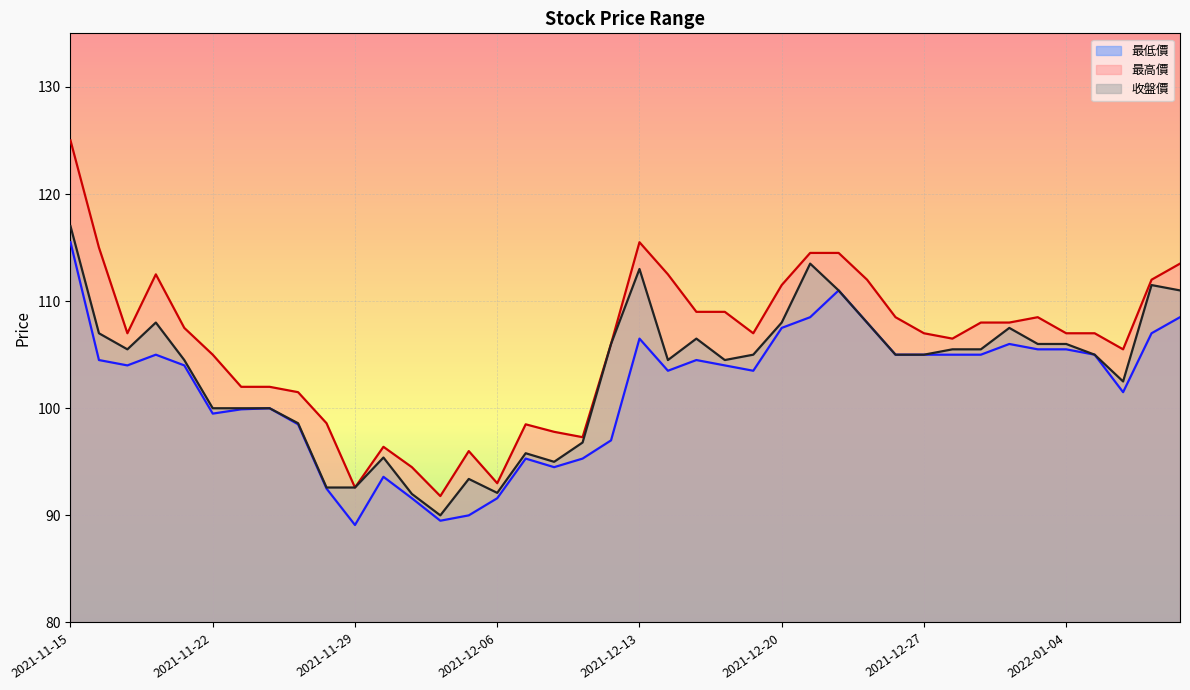

At 2021-11-24, list the series in order from smallest to largest.

最低價, 收盤價, 最高價